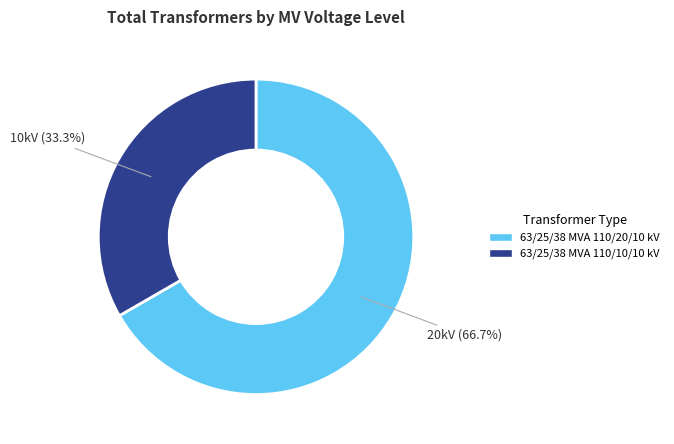

Which category accounts for the majority?

63/25/38 MVA 110/20/10 kV